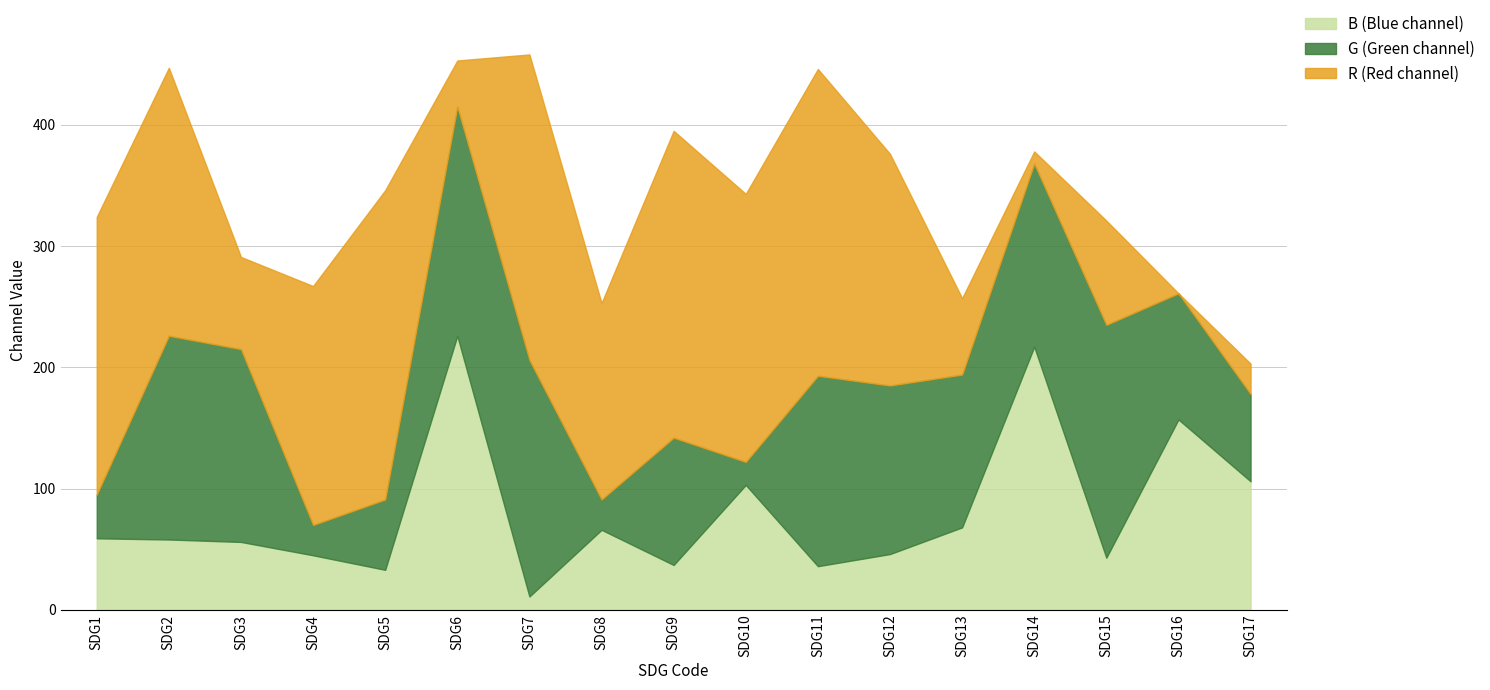

What are all the series names shown in the legend?

B (Blue channel), G (Green channel), R (Red channel)